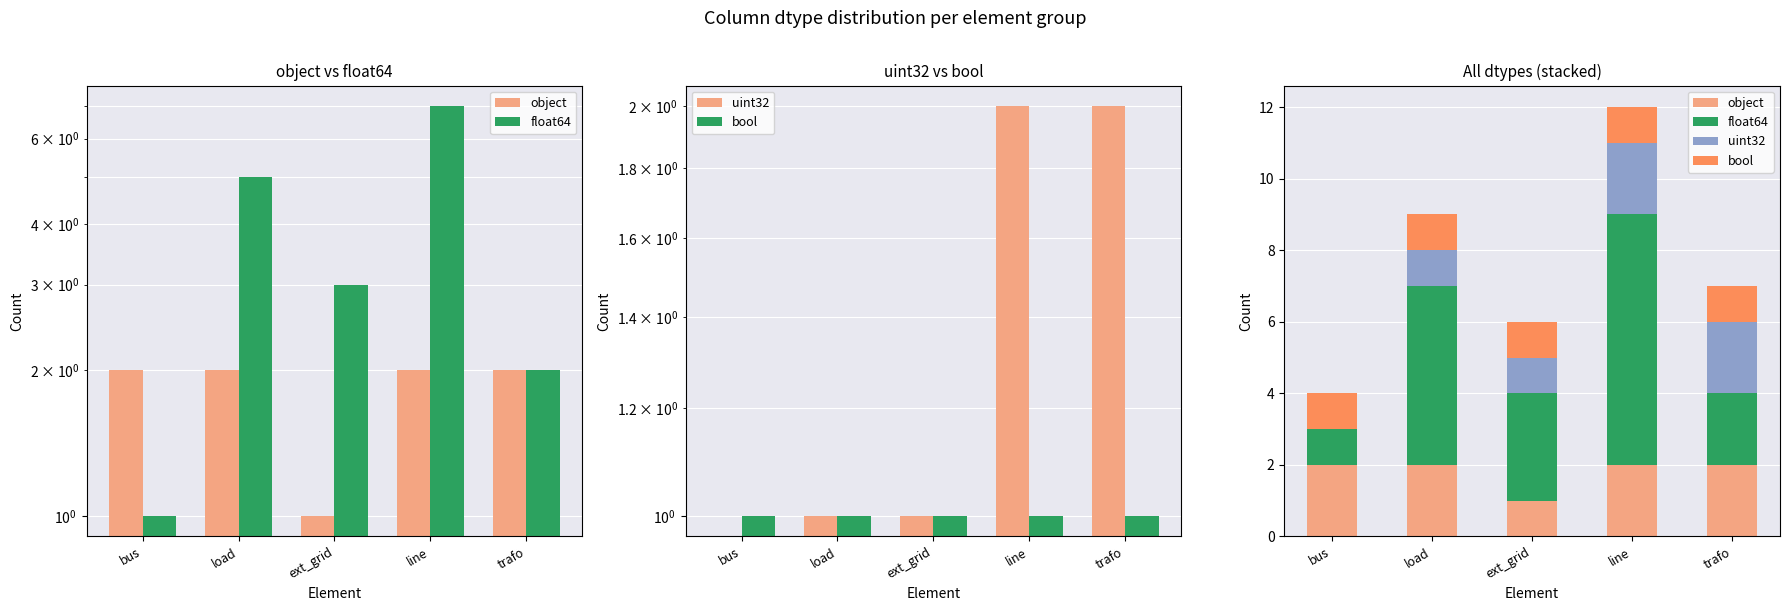

What position from the right is bus?

5